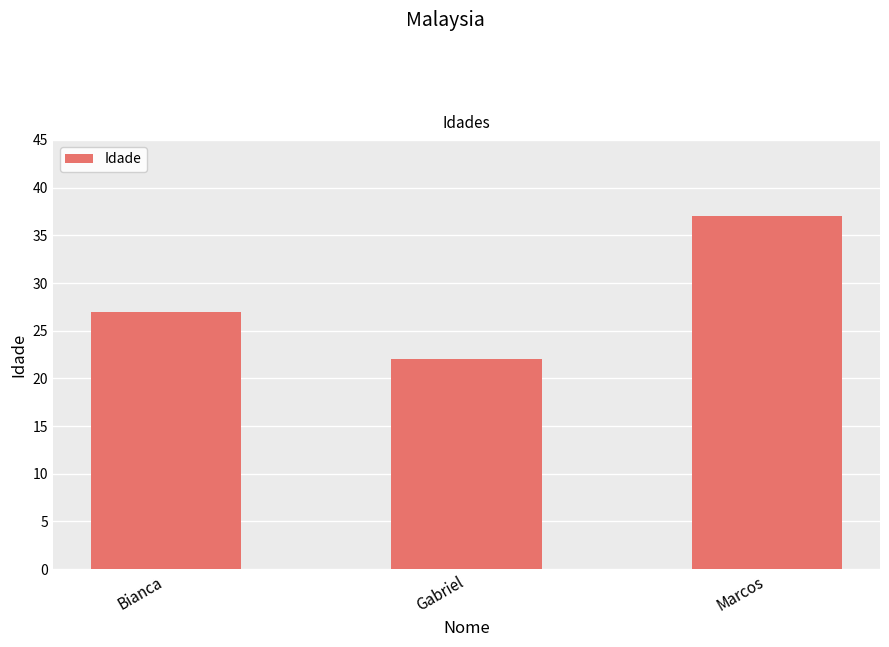

True or false: the data shows 12 at Gabriel.

False